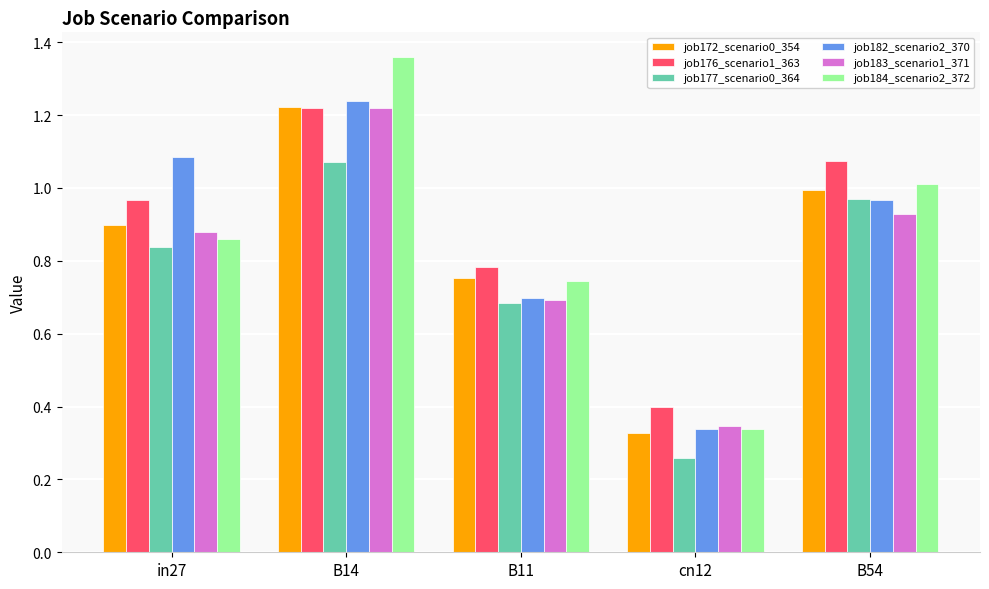

Is it true that job182_scenario2_370 equals 1.9 at B14?

False